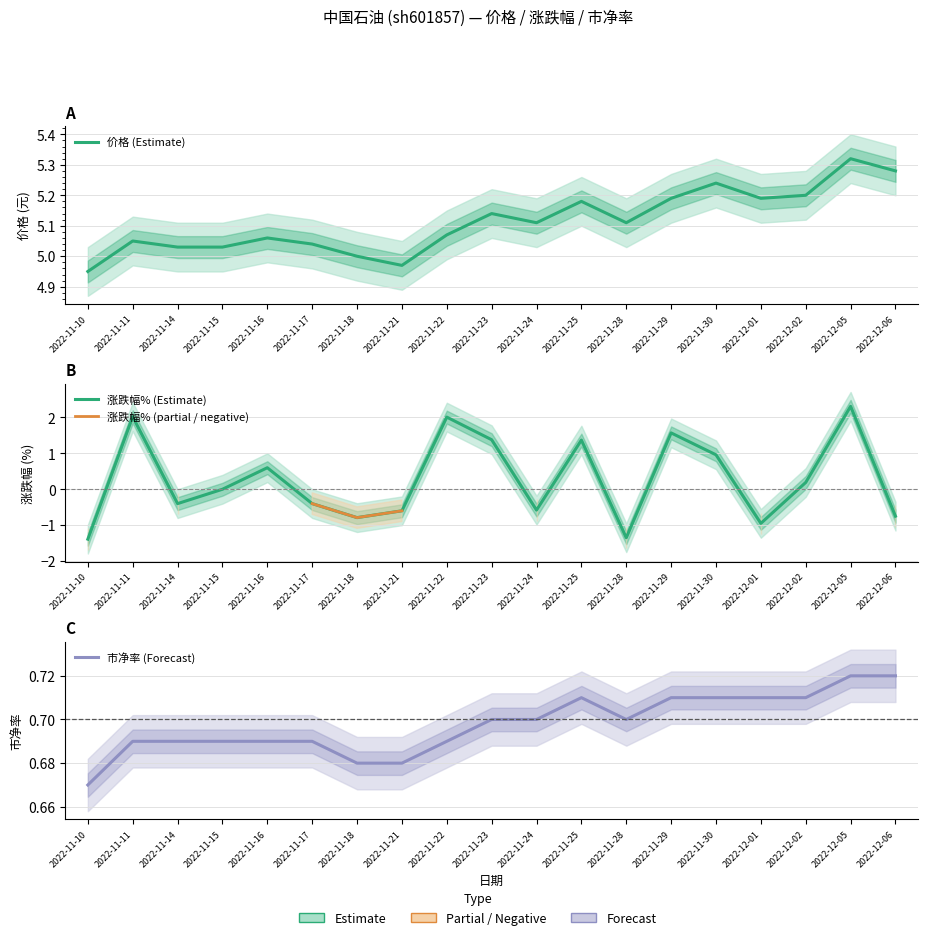

In 涨跌幅% (Estimate), how many points are lower than both neighbors (excluding endpoints)?

5